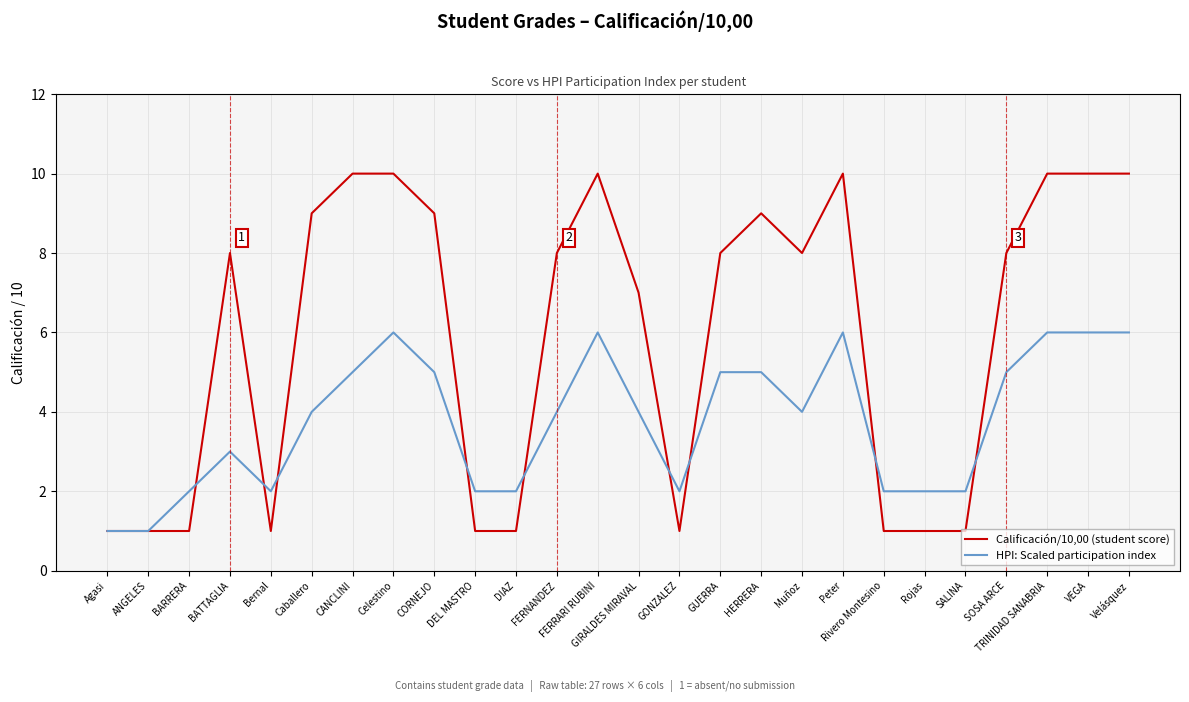

At which label is Calificación/10,00 (student score) closest to 5?

GIRALDES MIRAVAL